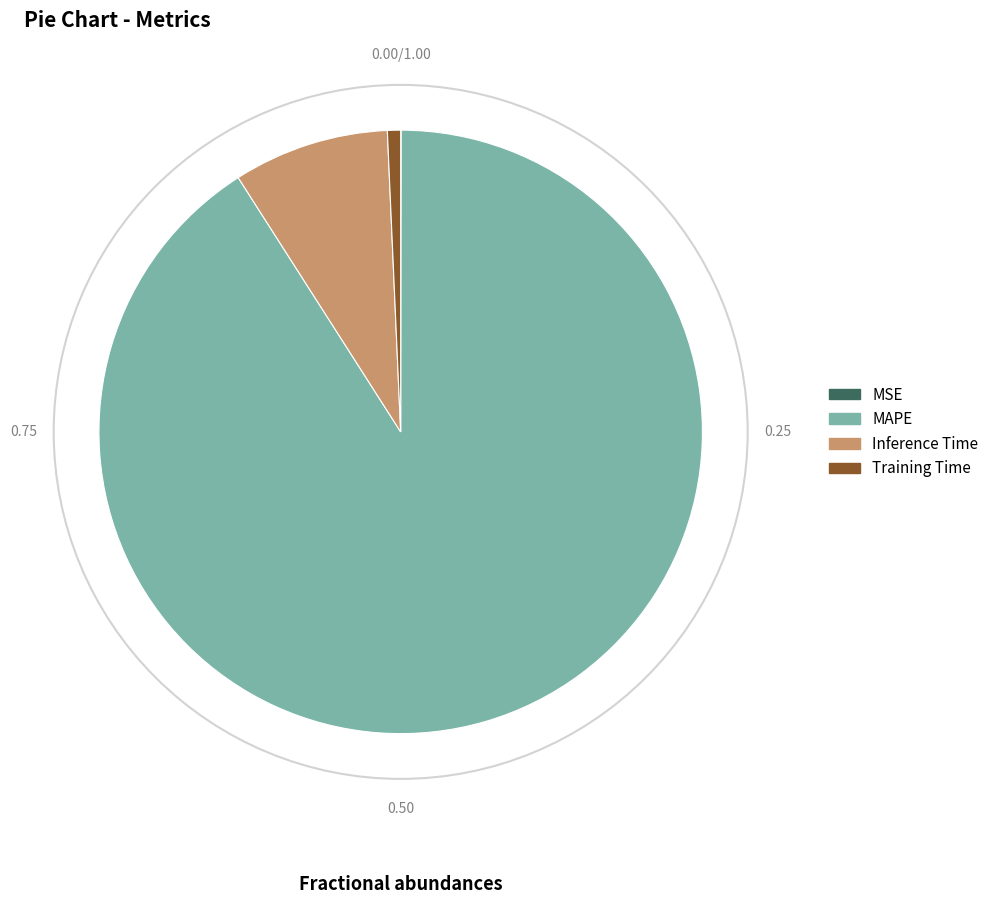

Do Inference Time and Training Time together represent more than half of the pie?

No